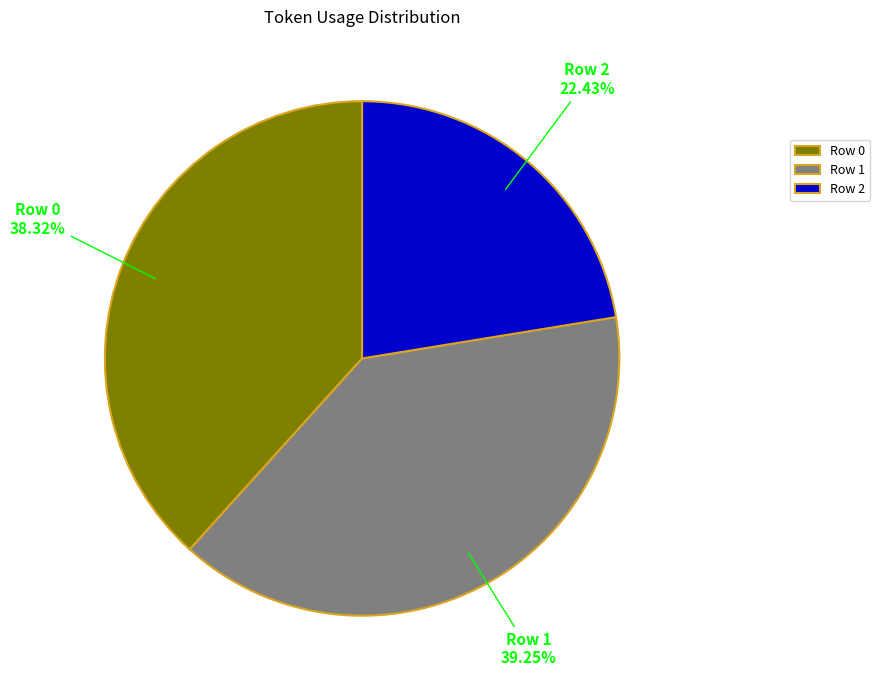

Rank the categories by value from highest to lowest.

Row 1, Row 0, Row 2